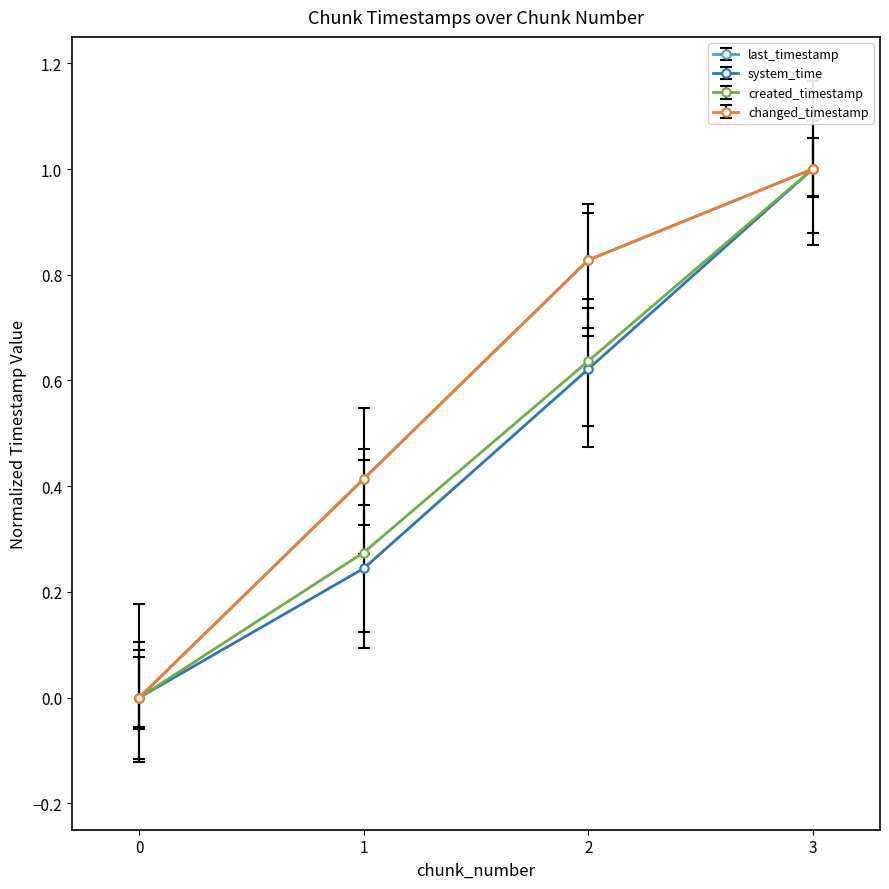

What is the difference between the system_time values at 2 and 0?

0.6